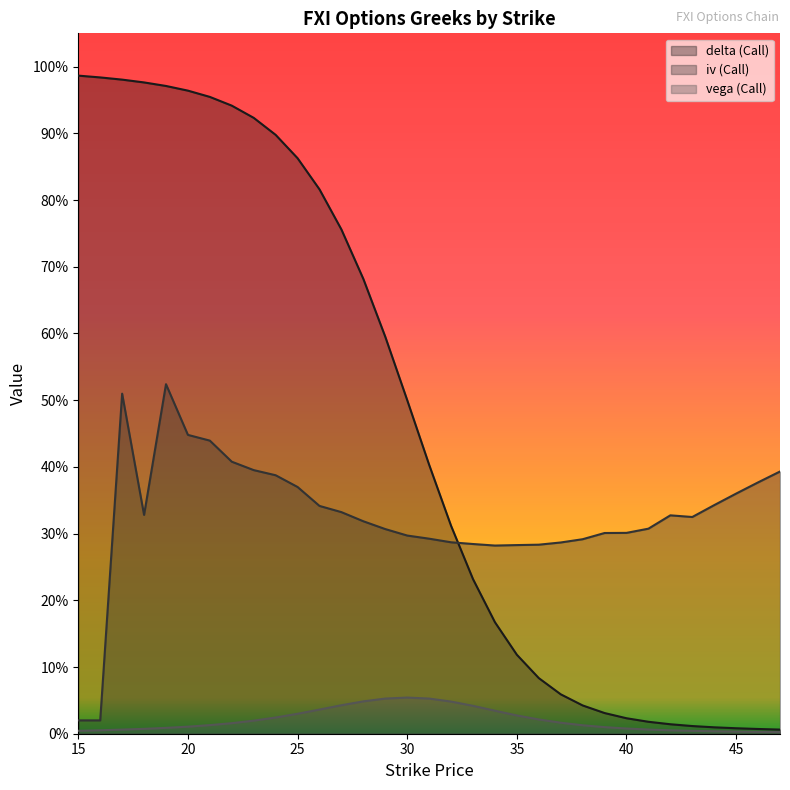

At 33, list the series in order from smallest to largest.

vega (Call), delta (Call), iv (Call)